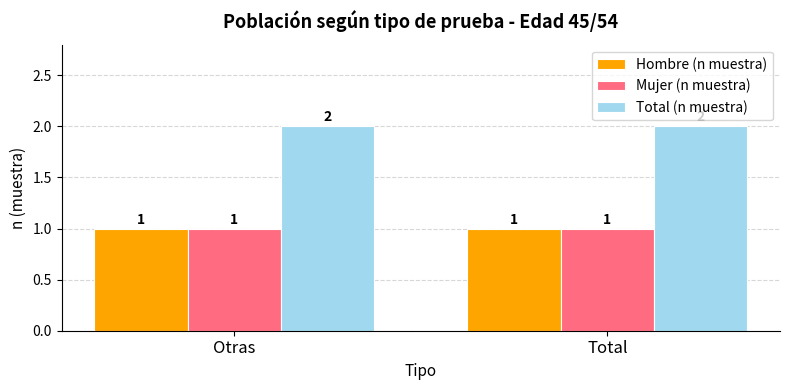

Which series has the largest total across all categories?

Total (n muestra)